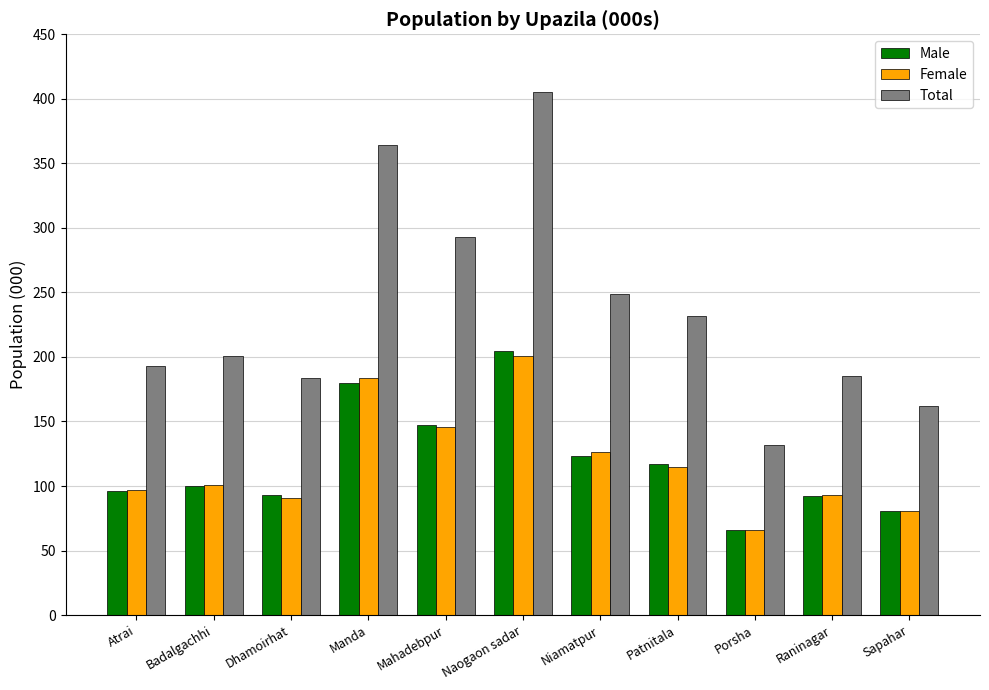

What is the difference between the second highest and second lowest values in the Male series?

99